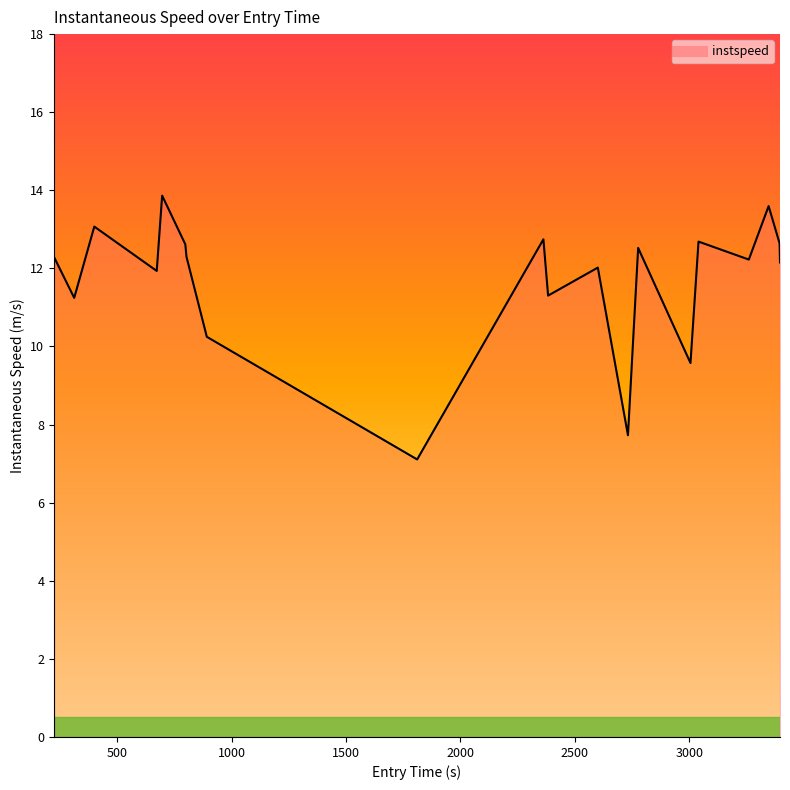

What is the maximum value shown in the chart?

13.9